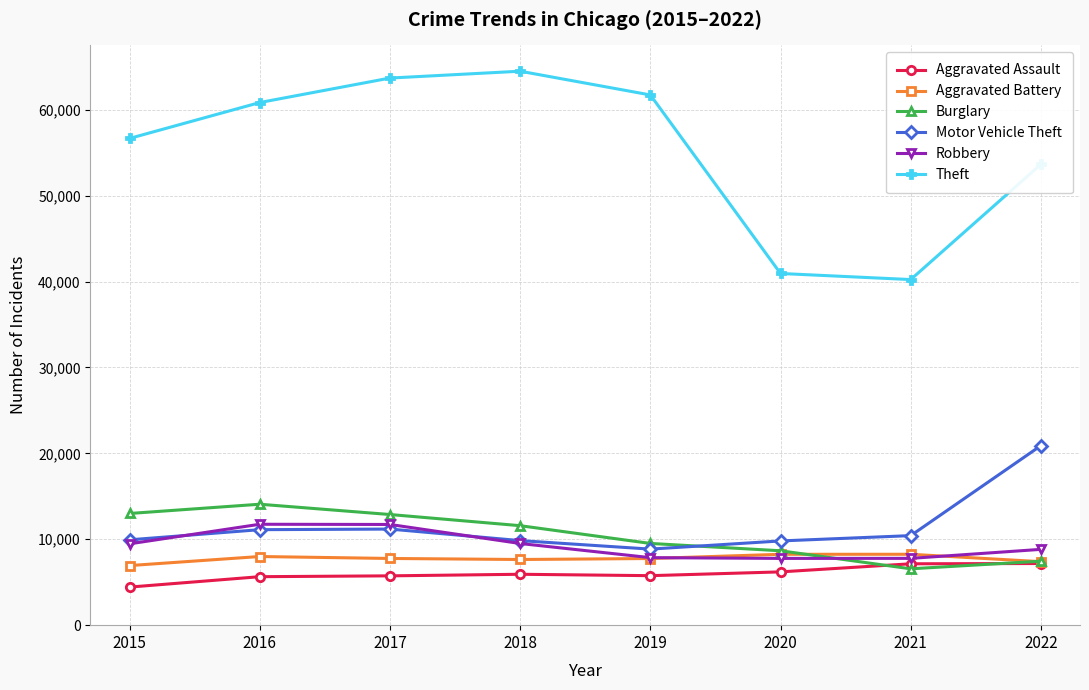

True or false: Burglary and Theft cross at least once.

False